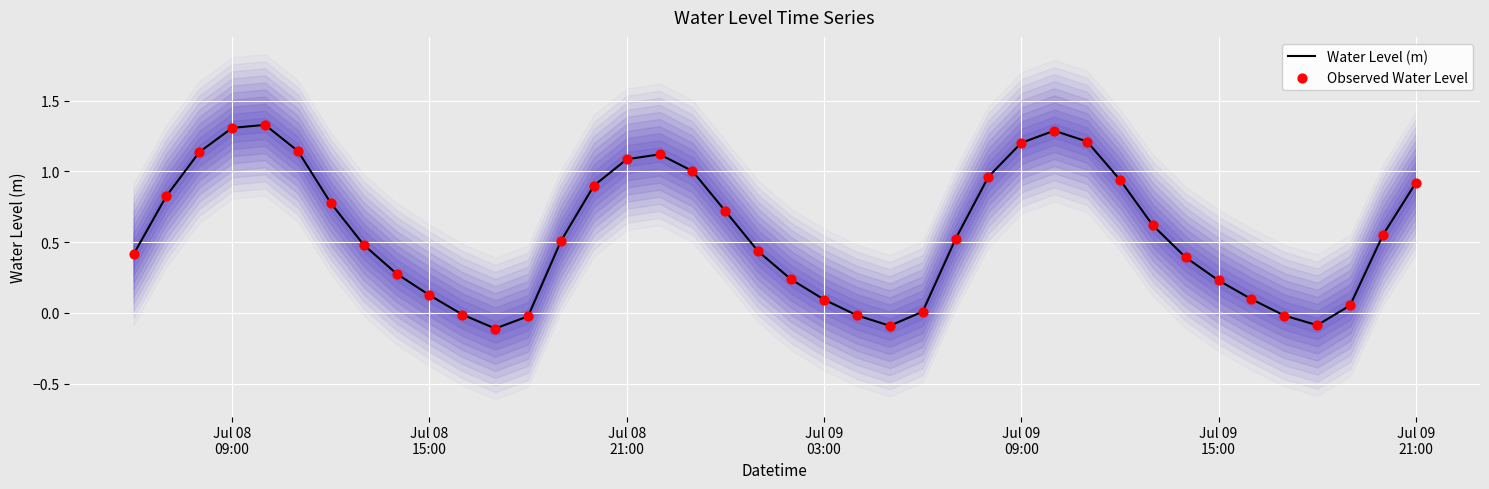

What are all the series names shown in the legend?

Water Level (m), Observed Water Level